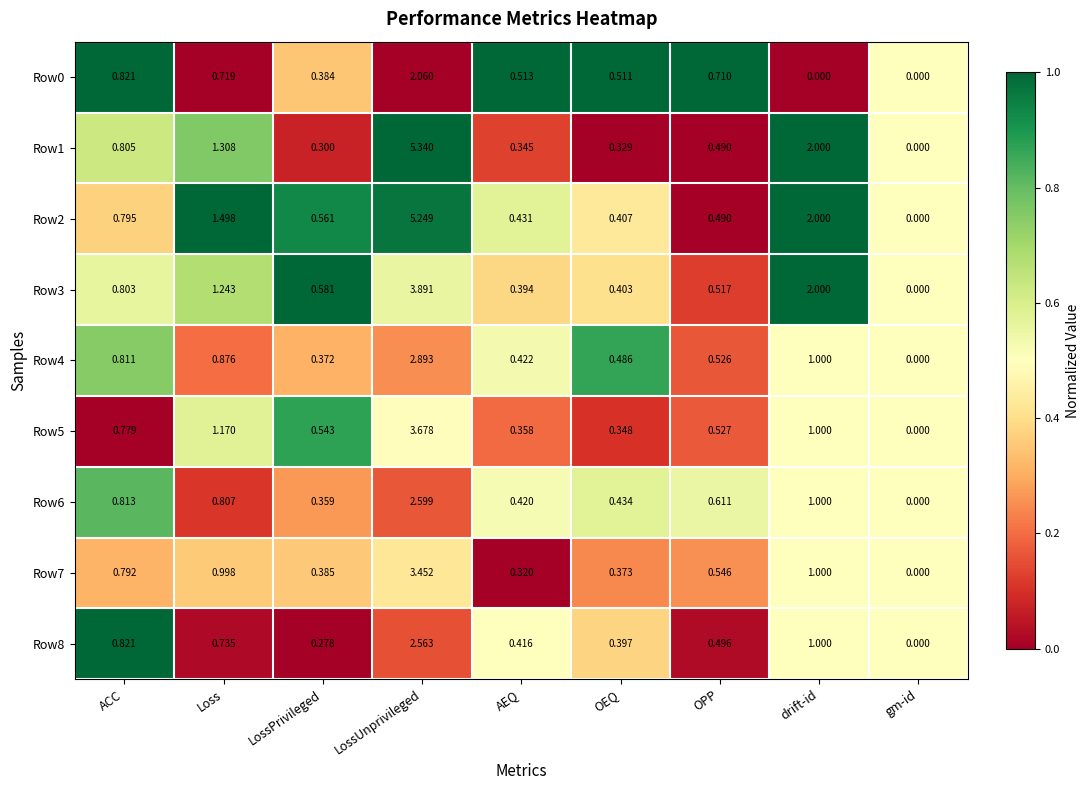

At which category is the sum across all series the highest?

LossUnprivileged